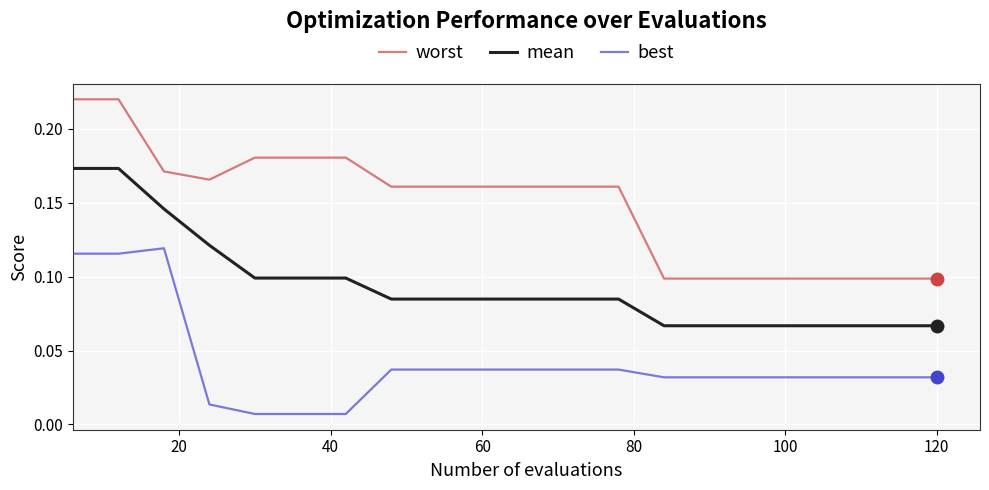

True or false: best and mean cross at least once.

False